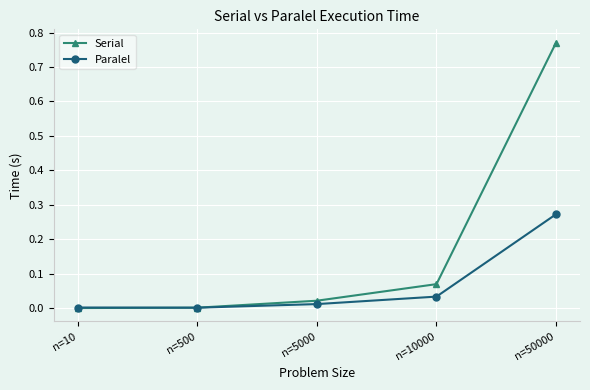

Is the value of Serial at n=50000 greater than the value of Paralel at n=50000?

Yes